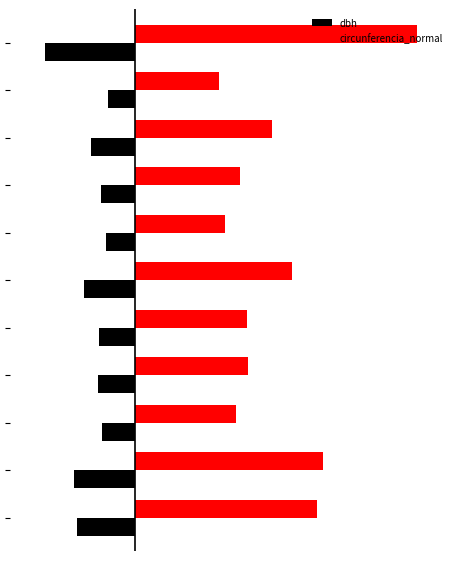

What are all the series names shown in the legend?

dbh, circunferencia_normal